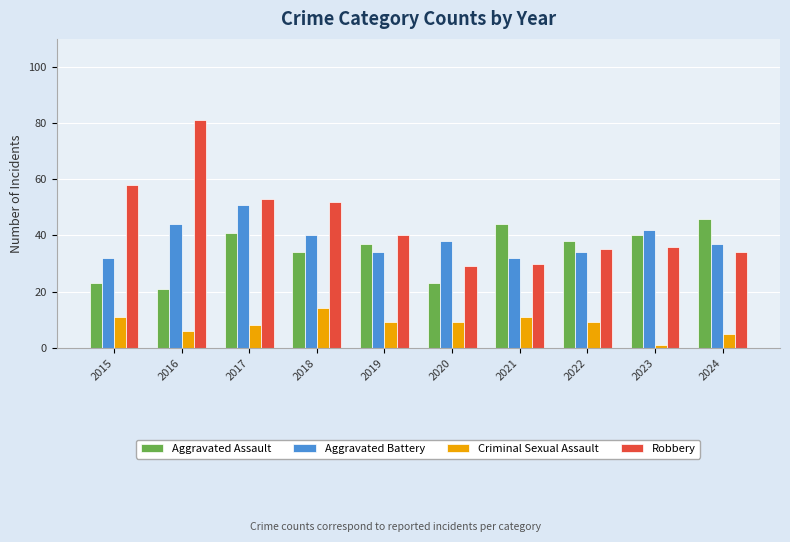

Reading left to right, transcribe all the data shown in this chart.

Aggravated Assault: 23	21	41	34	37	23	44	38	40	46
Aggravated Battery: 32	44	51	40	34	38	32	34	42	37
Criminal Sexual Assault: 11	6	8	14	9	9	11	9	1	5
Robbery: 58	81	53	52	40	29	30	35	36	34